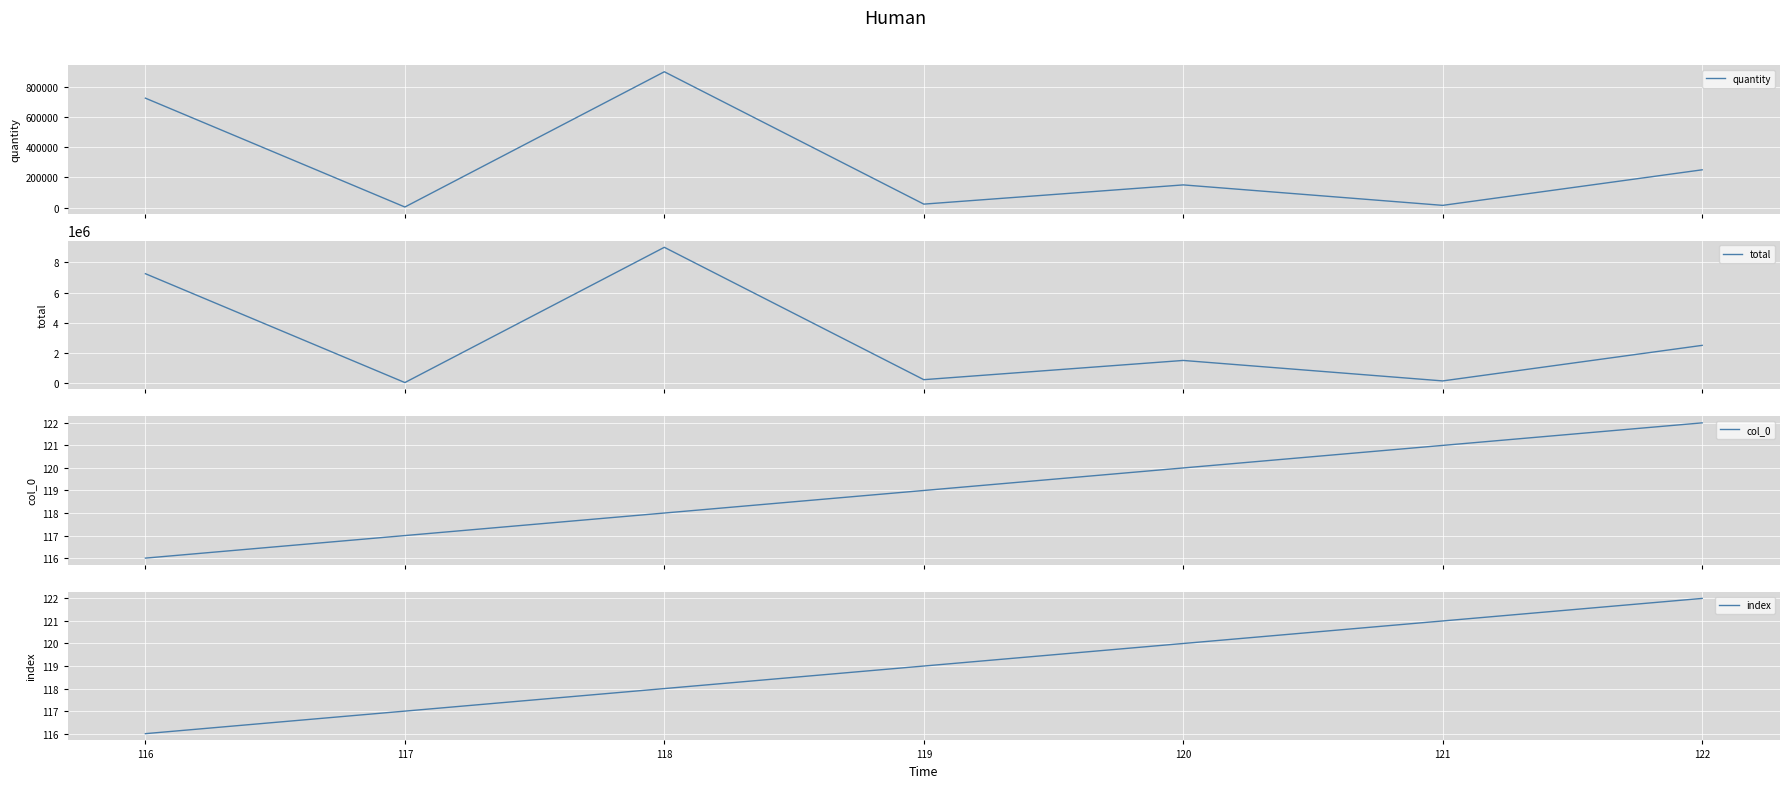

True or false: quantity has more than 2 points higher than both neighbors.

False